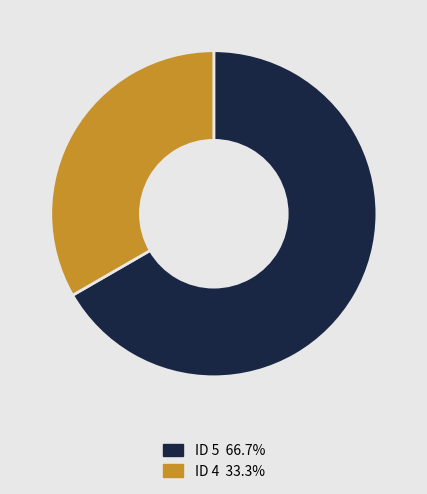

What is the ratio of the value at ID 5 66.7% to the value at ID 4 33.3%?

2.0